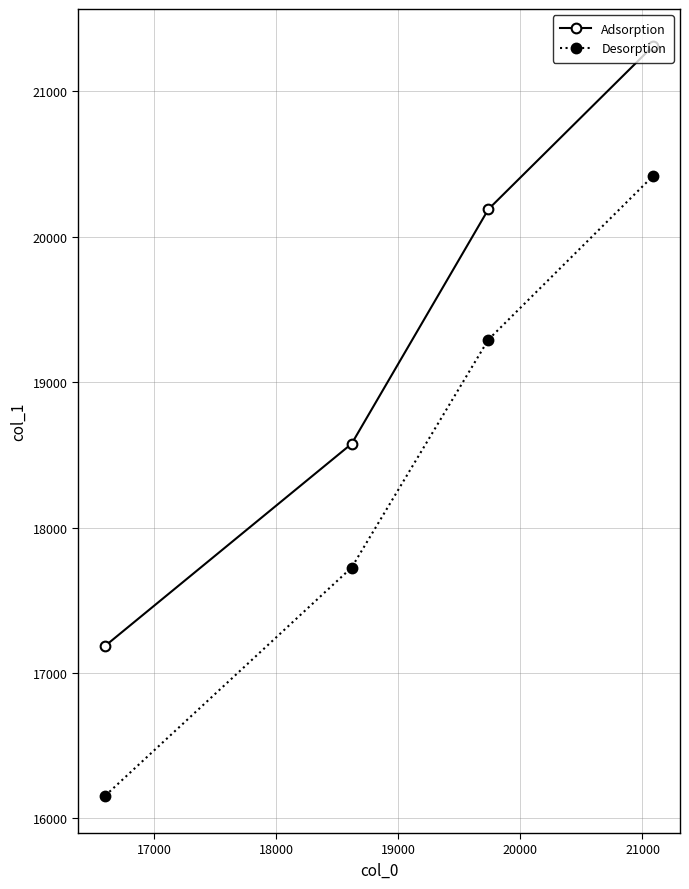

Reading left to right, what are all the values shown in this chart?

Adsorption: 17186.8	18576.4	20189.8	21309.8
Desorption: 16156.0	17725.0	19293.0	20416.0